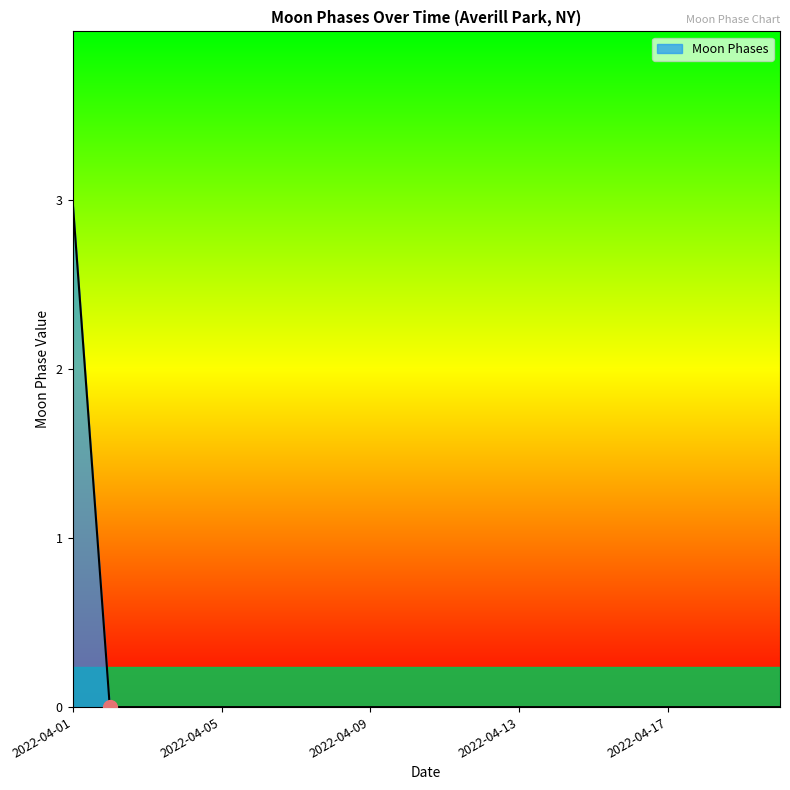

What is the maximum value shown in the chart?

3